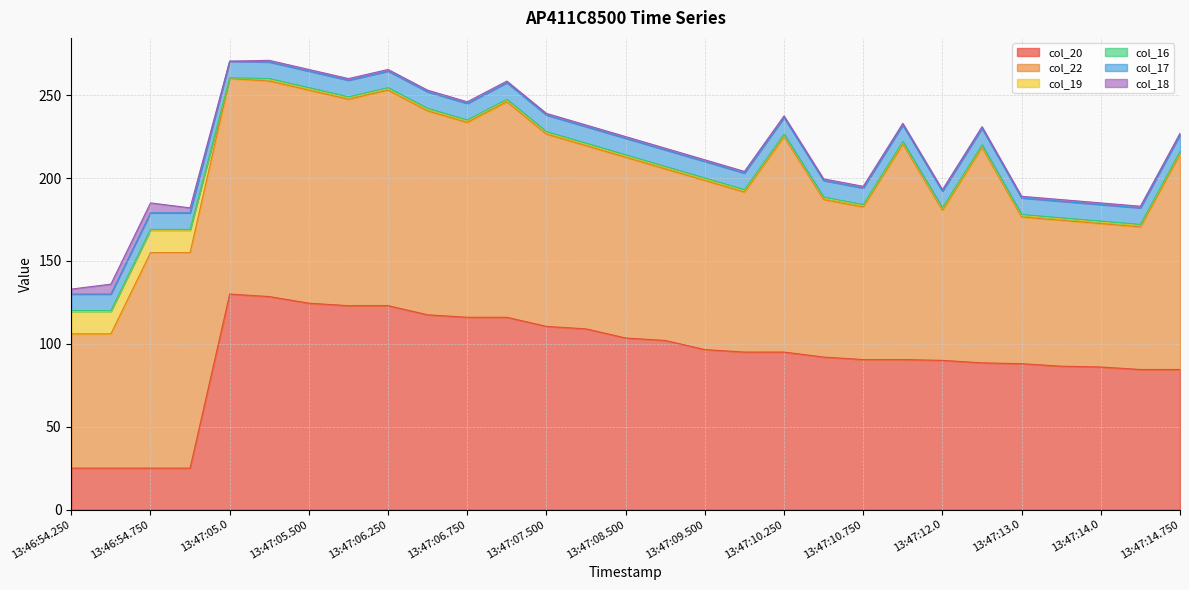

Which series has the largest total across all categories?

col_22